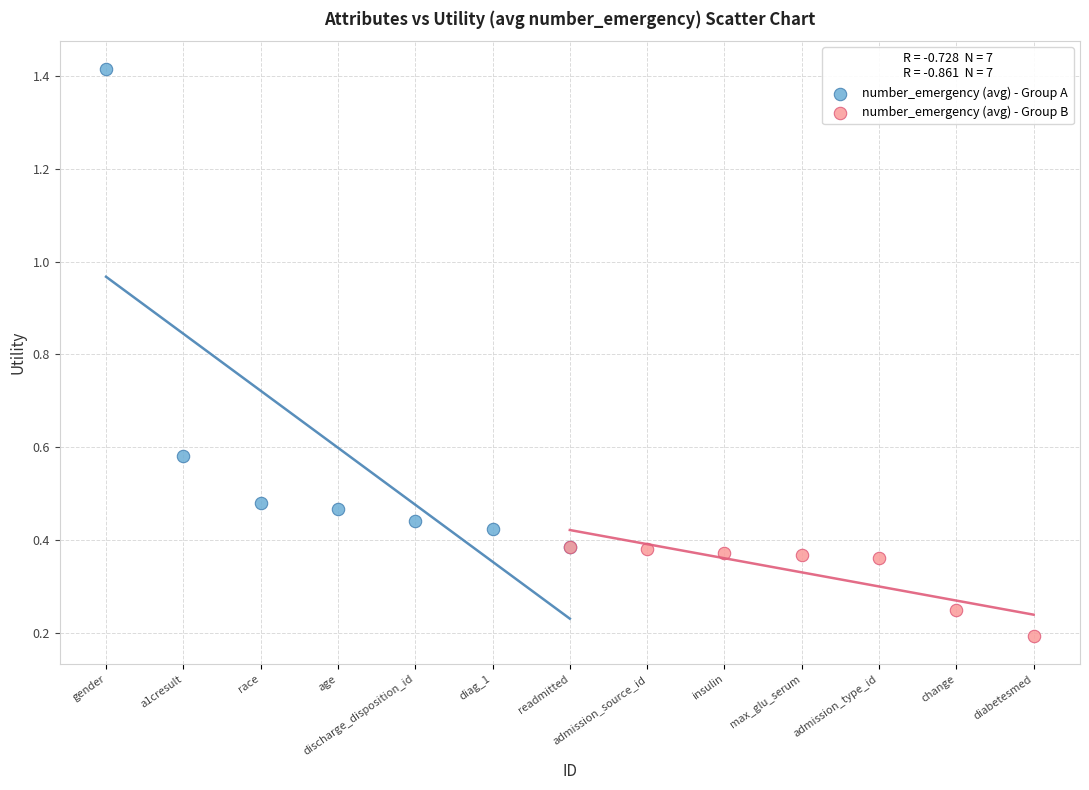

Which series contains the lowest Y value?

number_emergency (avg) - Group B